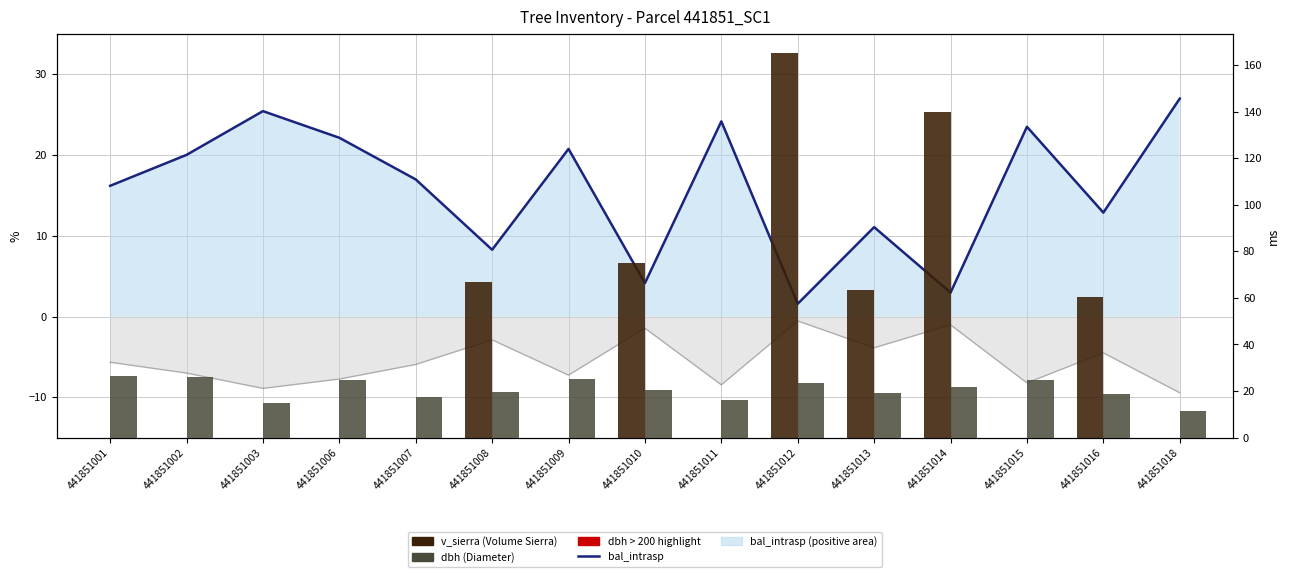

How many values in the dbh (Diameter) series are below 20?

7